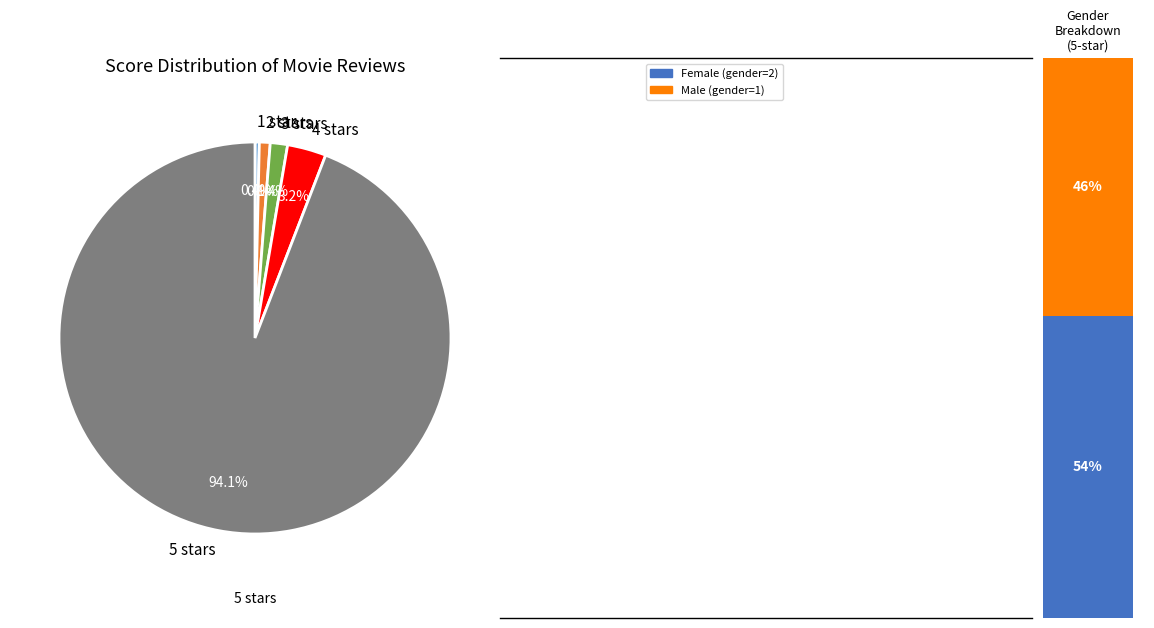

To the nearest percent, what is the difference between the largest and smallest slice percentages?

94%